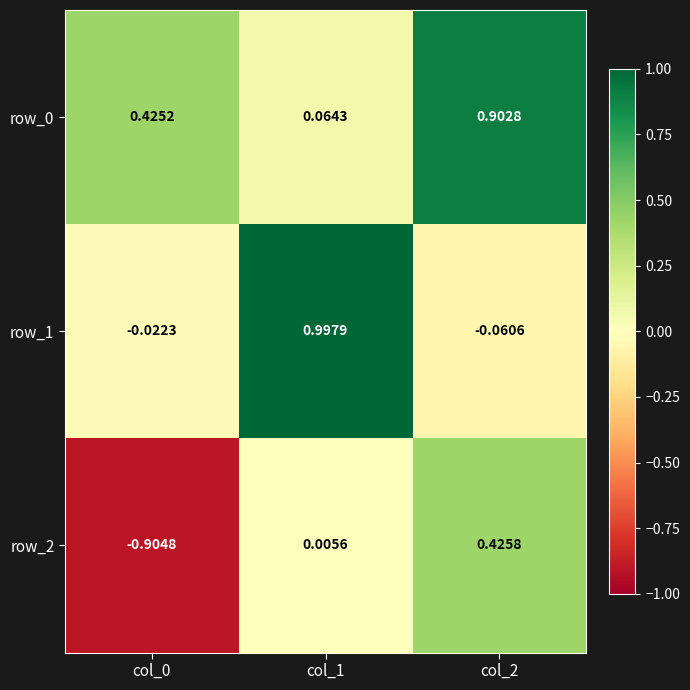

Which series has the largest range (max minus min)?

row_2